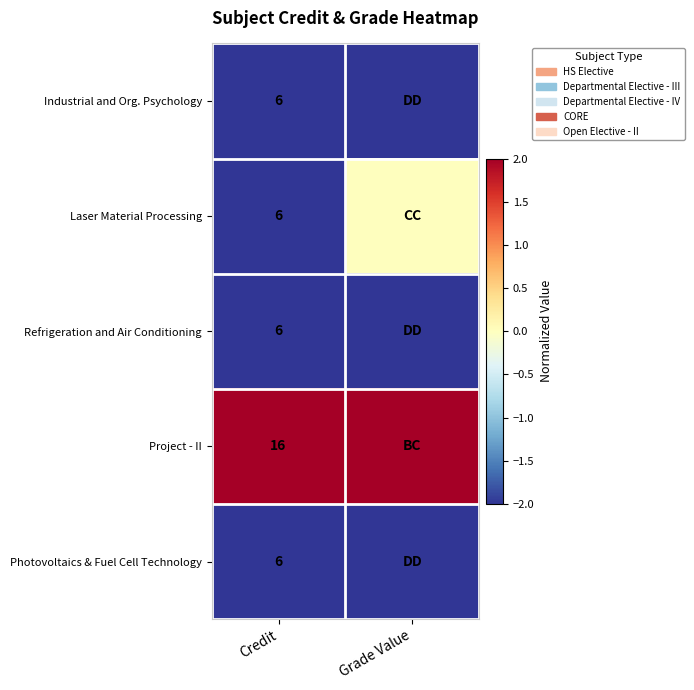

What is the total value across all series at Credit?

40